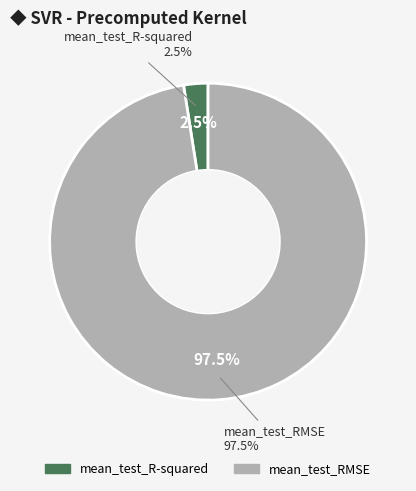

Which slice is the smallest?

mean_test_R-squared